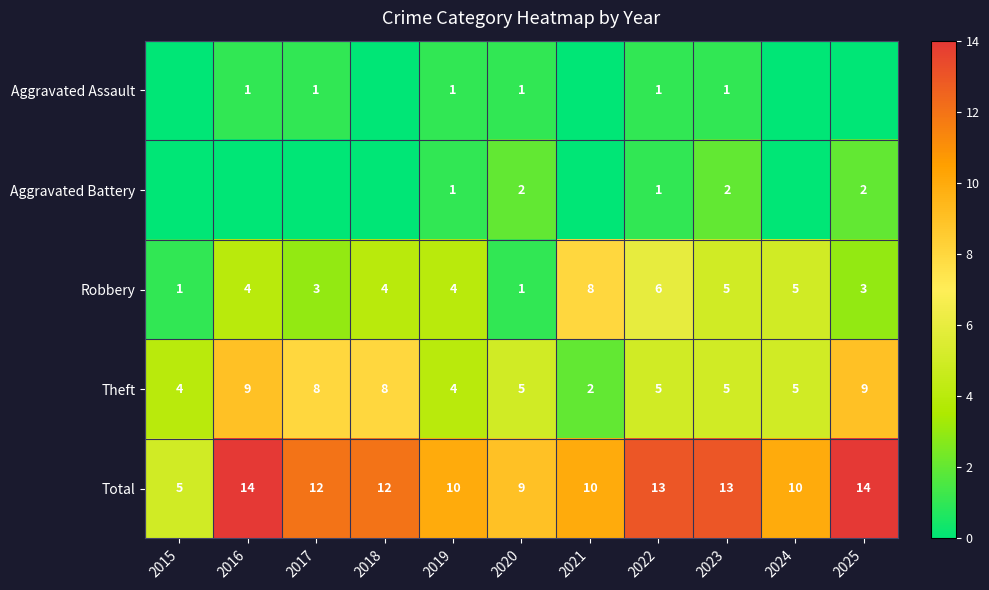

Read the Total value at 2018.

12